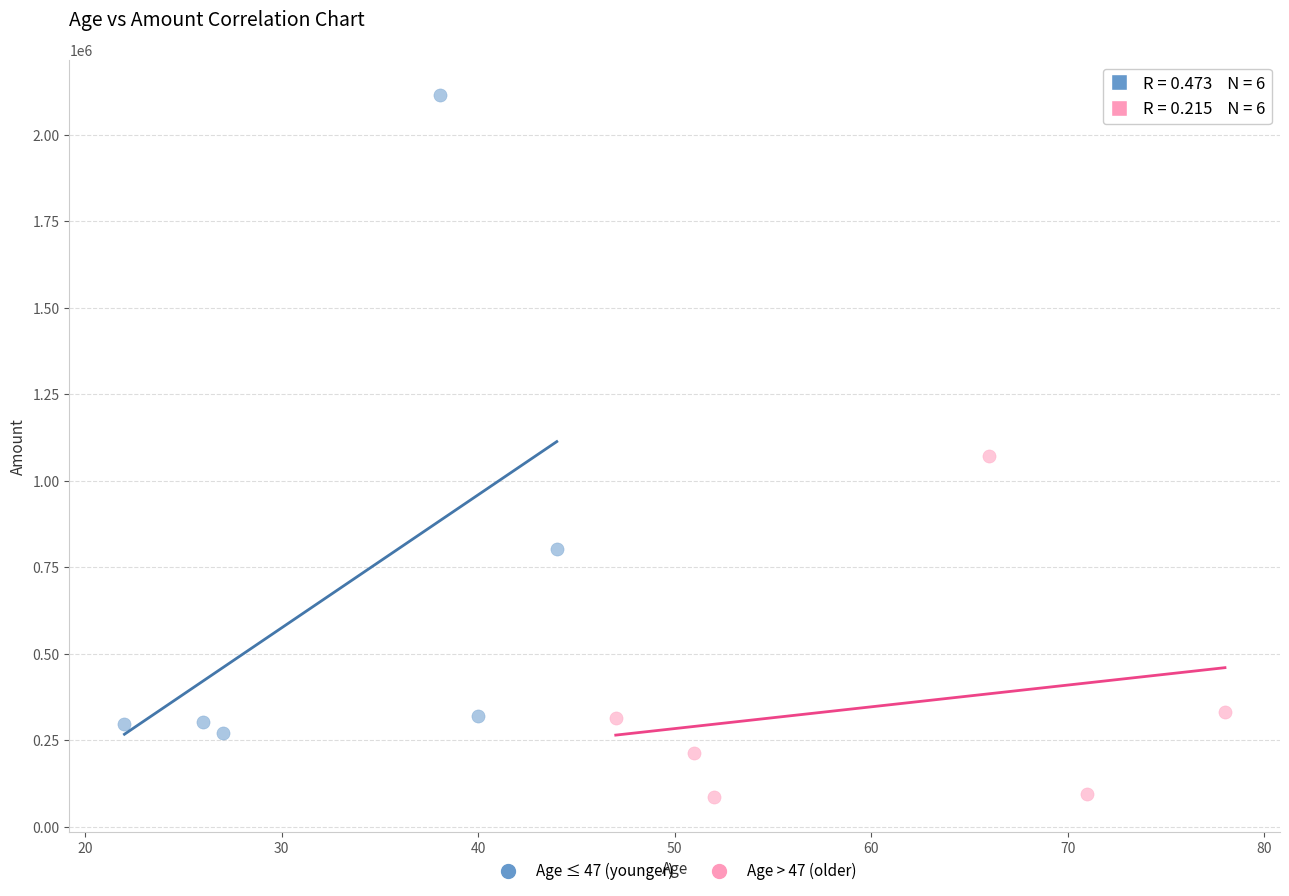

Which series reaches the minimum Y coordinate?

Age > 47 (older)